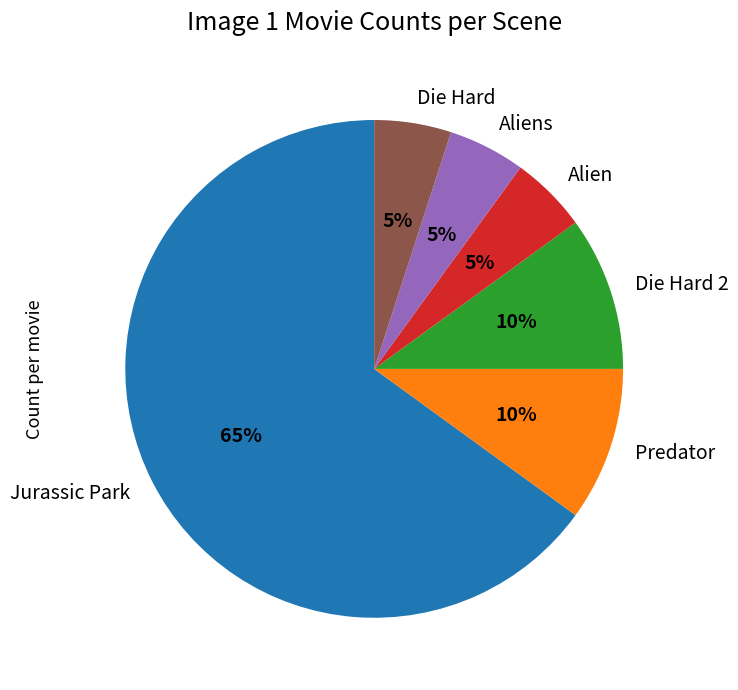

Which category has the biggest portion of the pie?

Jurassic Park